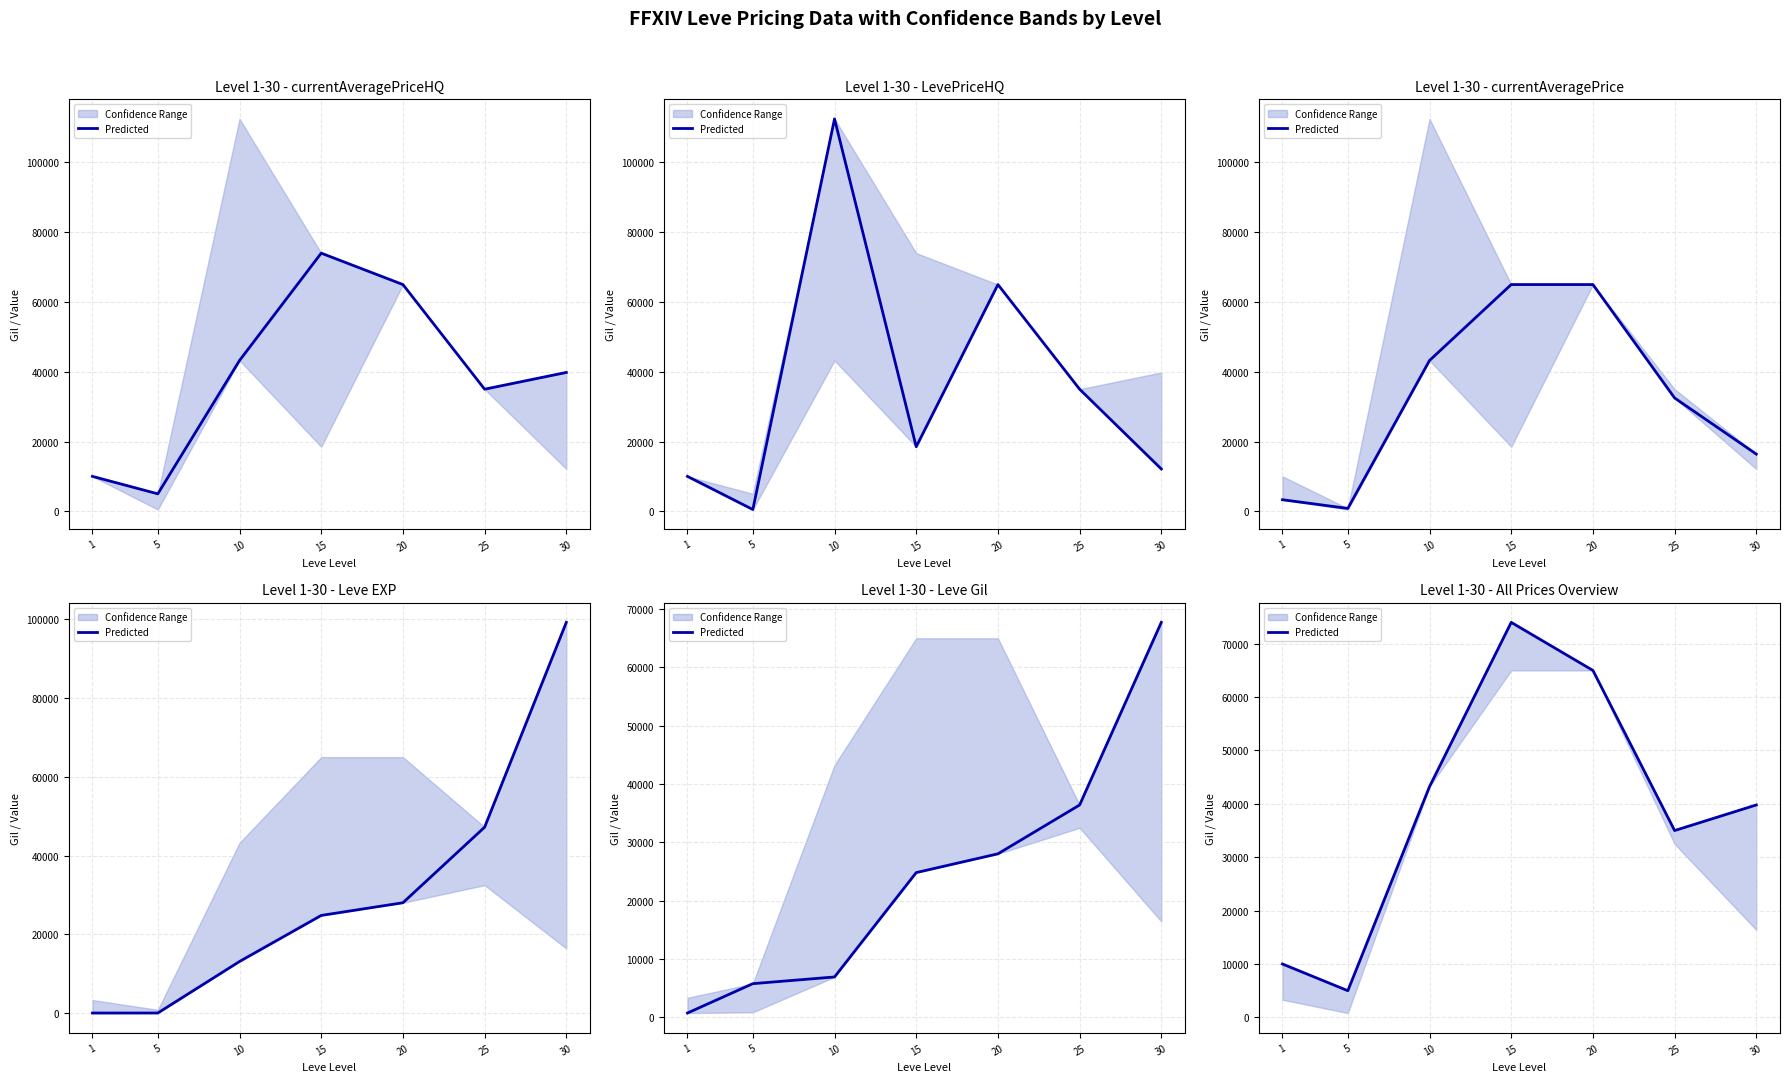

Does the chart have visible grid lines?

Yes